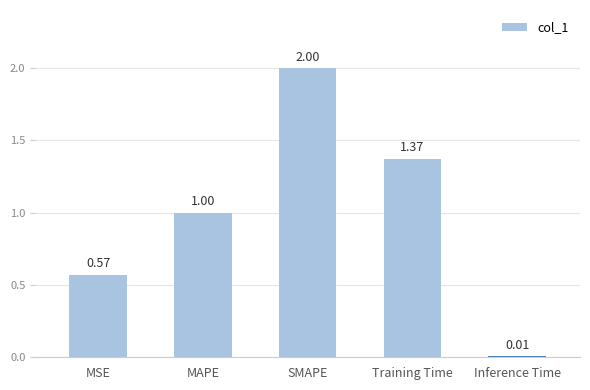

Which label corresponds to the smallest value in the chart?

Inference Time